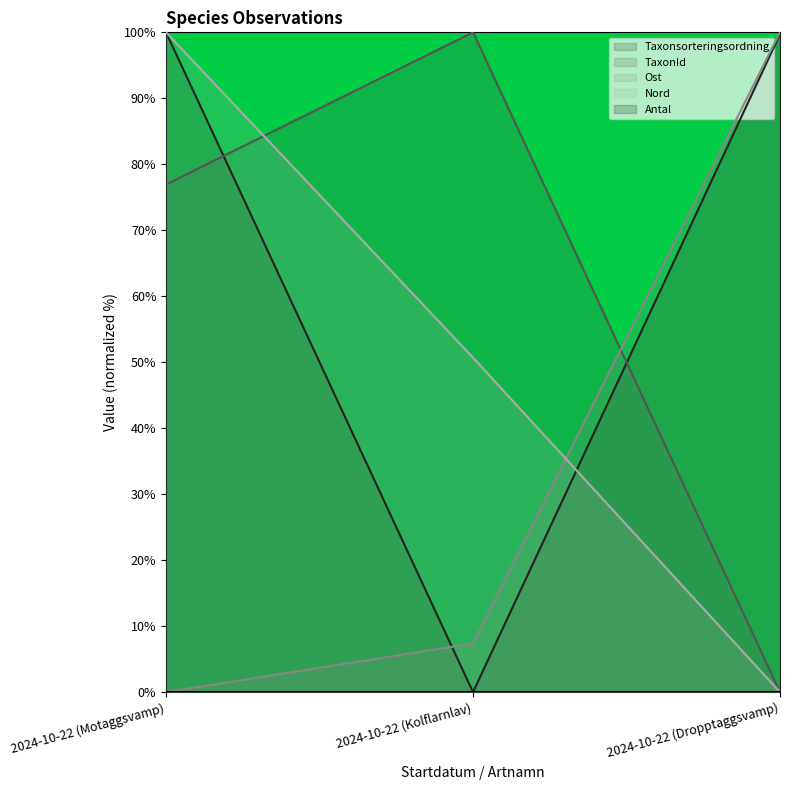

What is the total value across all series at 2024-10-22 (Dropptaggsvamp)?

199.7